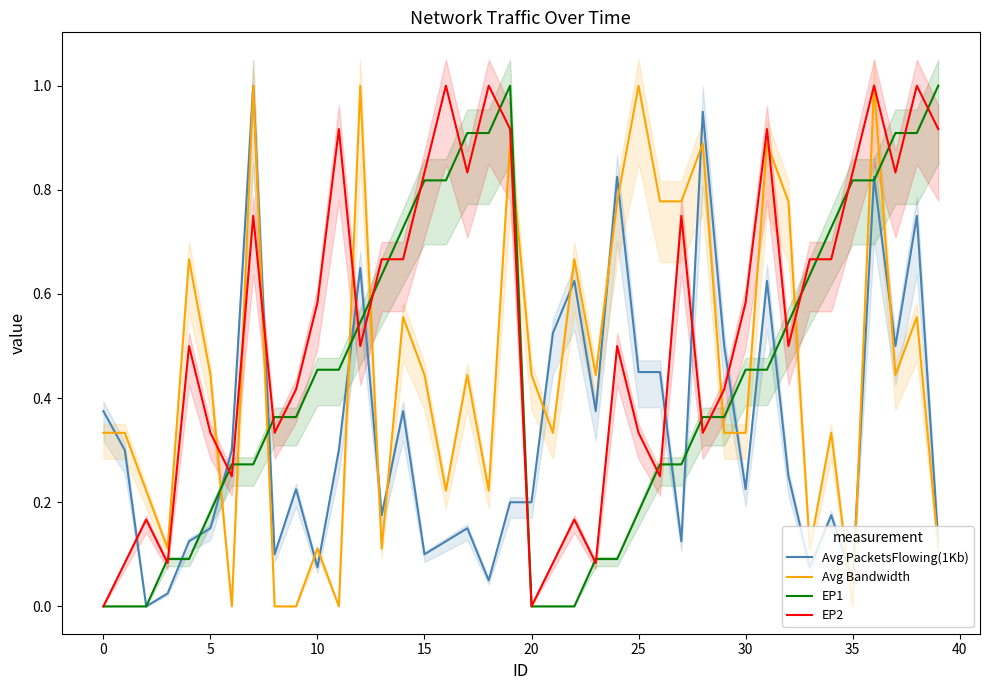

Which series has the largest total across all categories?

EP2